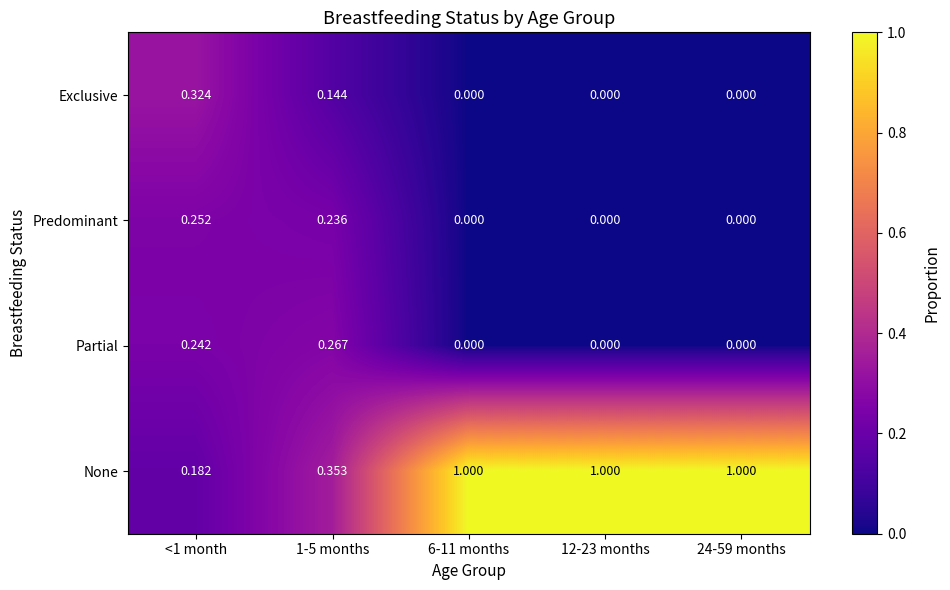

Which series changed the most between 1-5 months and 12-23 months?

None